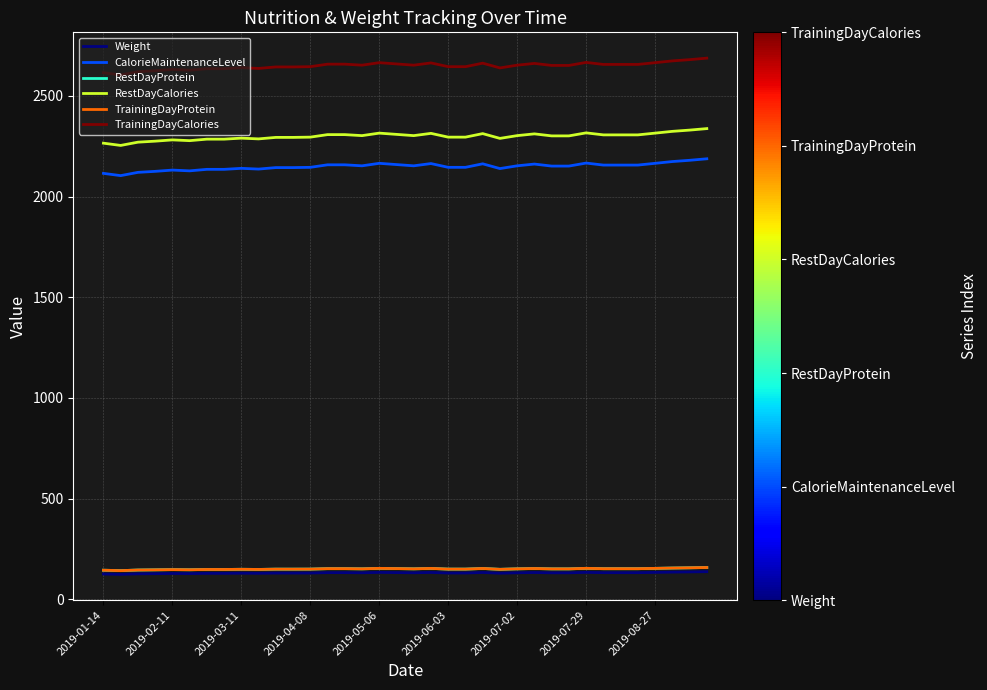

Reading left to right, what are all the values shown in this chart?

Weight: 125.4	123.6	126.2	127.0	128.0	127.4	128.6	128.6	129.4	128.8	130.0	130.0	130.2	132.2	132.2	131.4	133.4	132.4	131.4	133.2	130.2	130.2	133.0	129.2	131.4	132.8	131.2	131.2	133.6	132.0	132.0	132.0	133.4	134.8	135.8	137.0
CalorieMaintenanceLevel: 2115.6	2104.4	2120.6	2125.6	2131.9	2128.1	2135.6	2135.6	2140.6	2136.9	2144.3	2144.3	2145.6	2158.1	2158.1	2153.1	2165.5	2159.3	2153.1	2164.3	2145.6	2145.6	2163.1	2139.4	2153.1	2161.8	2151.8	2151.8	2166.8	2156.8	2156.8	2156.8	2165.5	2174.3	2180.5	2188.0
RestDayProtein: 144.2	142.1	145.1	146.1	147.2	146.5	147.9	147.9	148.8	148.1	149.5	149.5	149.7	152.0	152.0	151.1	153.4	152.3	151.1	153.2	149.7	149.7	152.9	148.6	151.1	152.7	150.9	150.9	153.6	151.8	151.8	151.8	153.4	155.0	156.2	157.6
RestDayCalories: 2265.6	2254.4	2270.6	2275.6	2281.9	2278.1	2285.6	2285.6	2290.6	2286.9	2294.3	2294.3	2295.6	2308.1	2308.1	2303.1	2315.5	2309.3	2303.1	2314.3	2295.6	2295.6	2313.1	2289.4	2303.1	2311.8	2301.8	2301.8	2316.8	2306.8	2306.8	2306.8	2315.5	2324.3	2330.5	2338.0
TrainingDayProtein: 144.2	142.1	145.1	146.1	147.2	146.5	147.9	147.9	148.8	148.1	149.5	149.5	149.7	152.0	152.0	151.1	153.4	152.3	151.1	153.2	149.7	149.7	152.9	148.6	151.1	152.7	150.9	150.9	153.6	151.8	151.8	151.8	153.4	155.0	156.2	157.6
TrainingDayCalories: 2615.6	2604.4	2620.6	2625.6	2631.9	2628.1	2635.6	2635.6	2640.6	2636.9	2644.3	2644.3	2645.6	2658.1	2658.1	2653.1	2665.5	2659.3	2653.1	2664.3	2645.6	2645.6	2663.1	2639.4	2653.1	2661.8	2651.8	2651.8	2666.8	2656.8	2656.8	2656.8	2665.5	2674.3	2680.5	2688.0